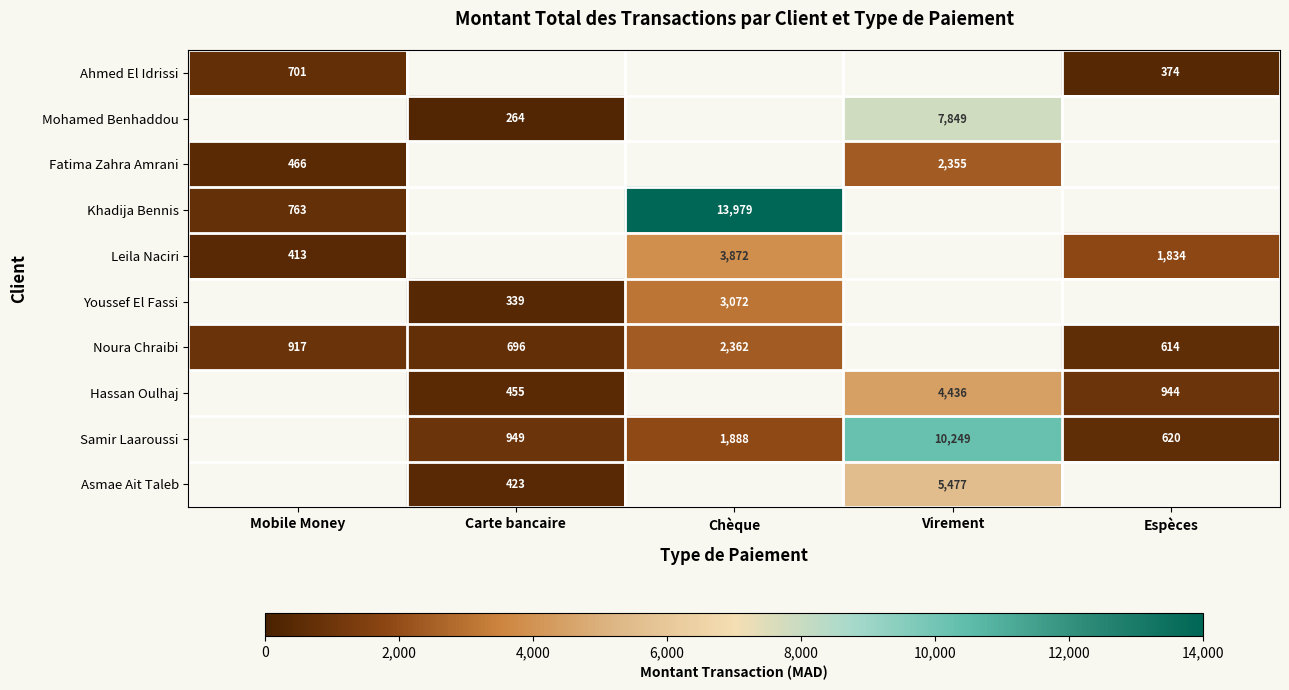

How many categories are shown in the chart?

5